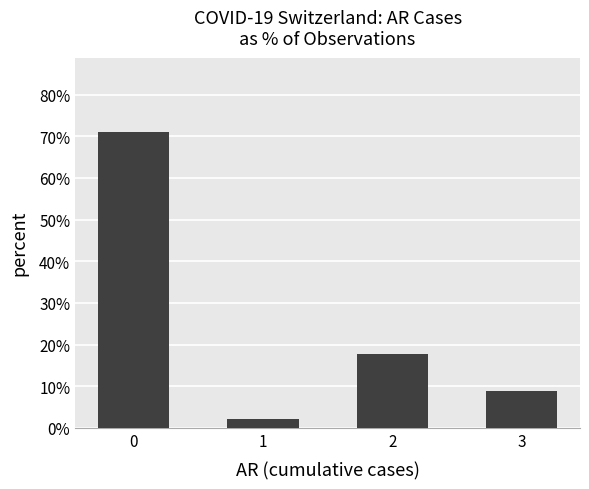

The value at 3 is 0.0. True or false?

False